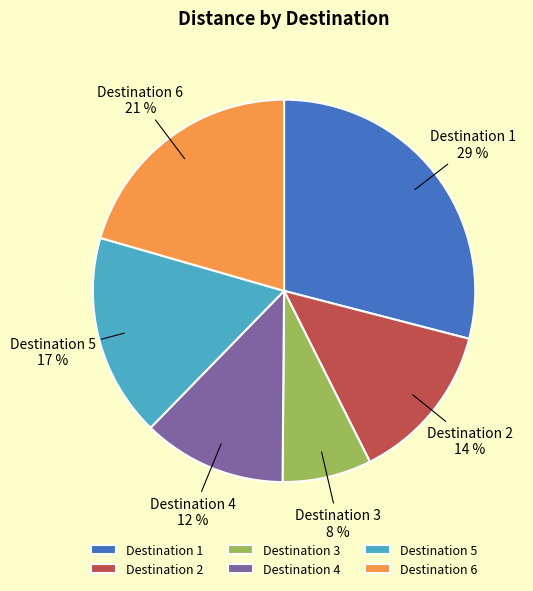

To the nearest percent, what is the difference between the largest and smallest slice percentages?

21%